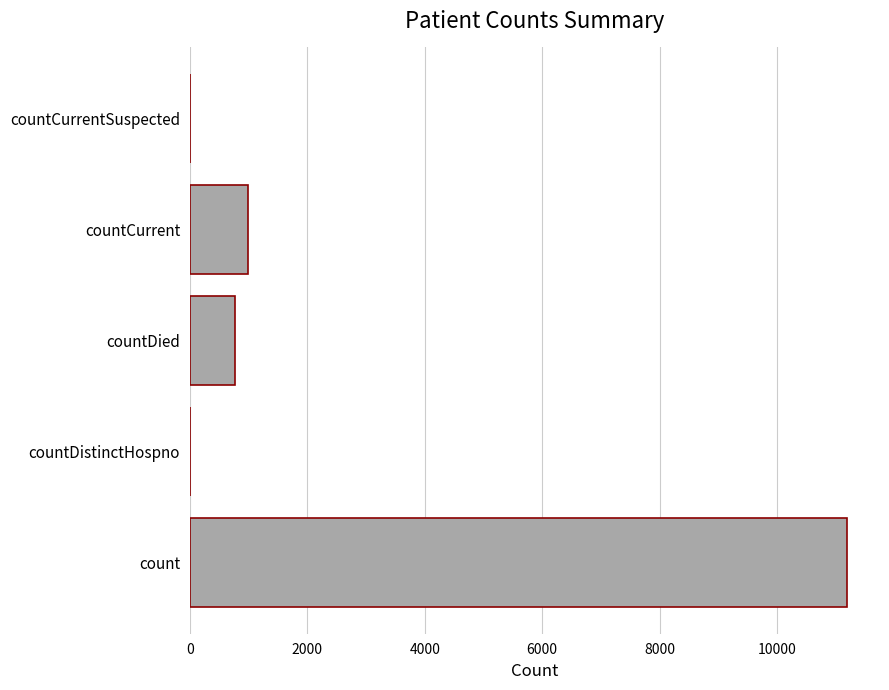

What is the average value?

2590